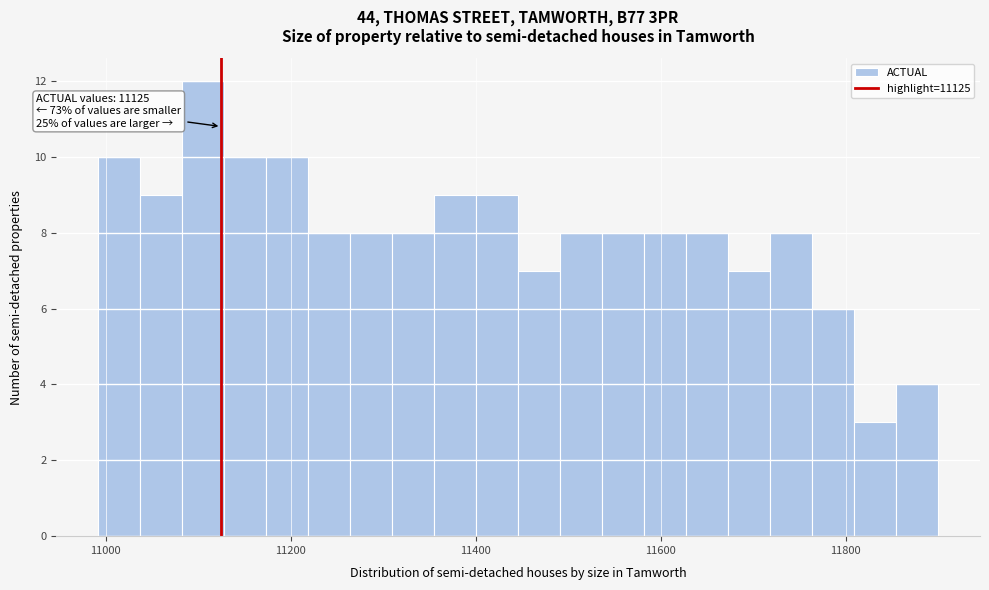

Around what value on the x-axis is the tallest bar? Give the approximate position of its centre, as read against the axis.

11100